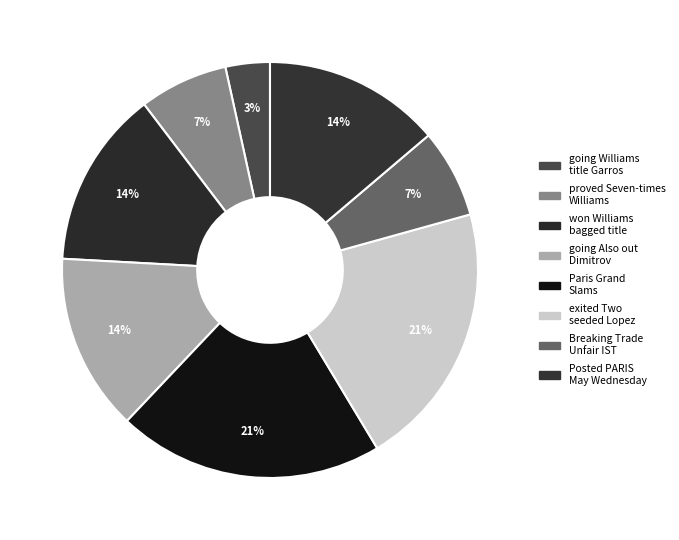

How many segments does this pie chart have?

8